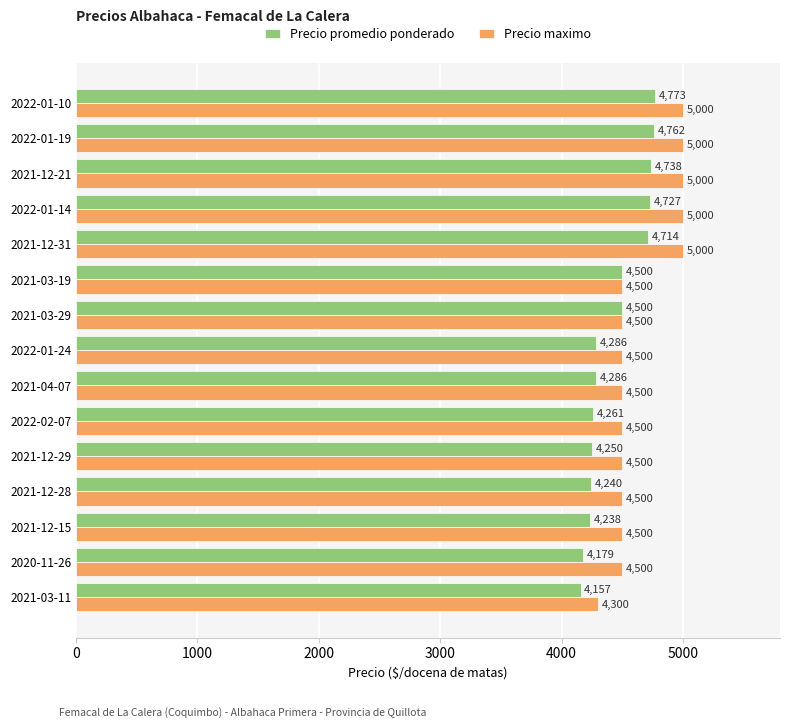

Which series has the largest total across all categories?

Precio maximo